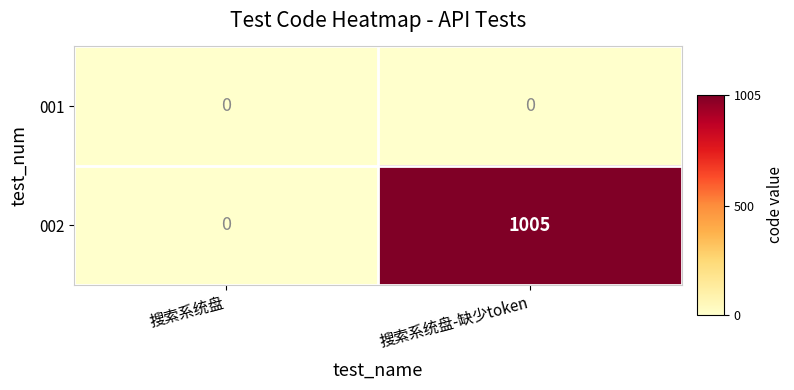

Between 搜索系统盘 and 搜索系统盘-缺少token, which series saw the biggest shift?

002